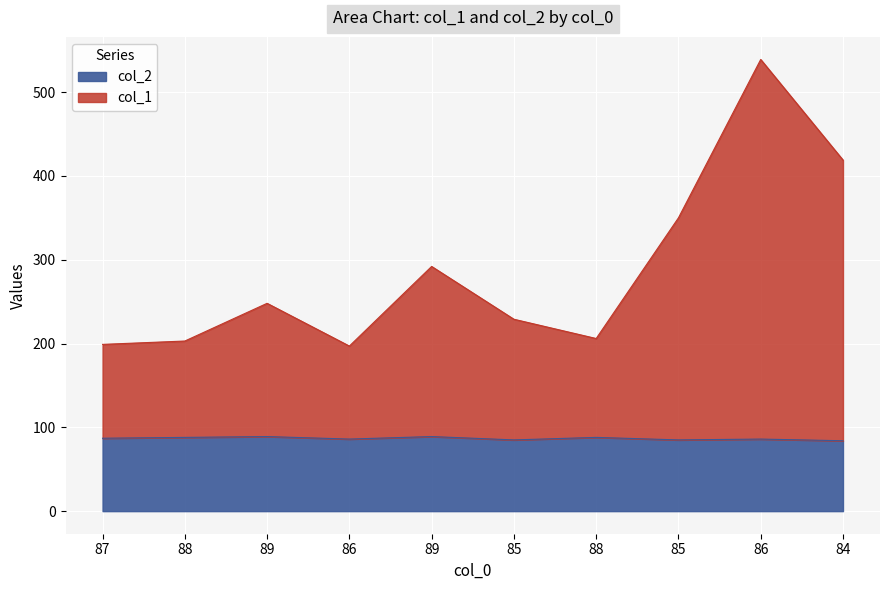

In col_2, how many points are higher than both neighbors (excluding endpoints)?

4